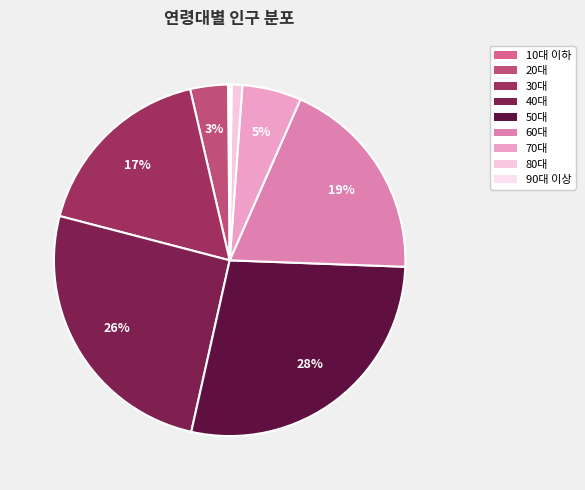

To the nearest percent, what percentage of the pie is 30대?

17%